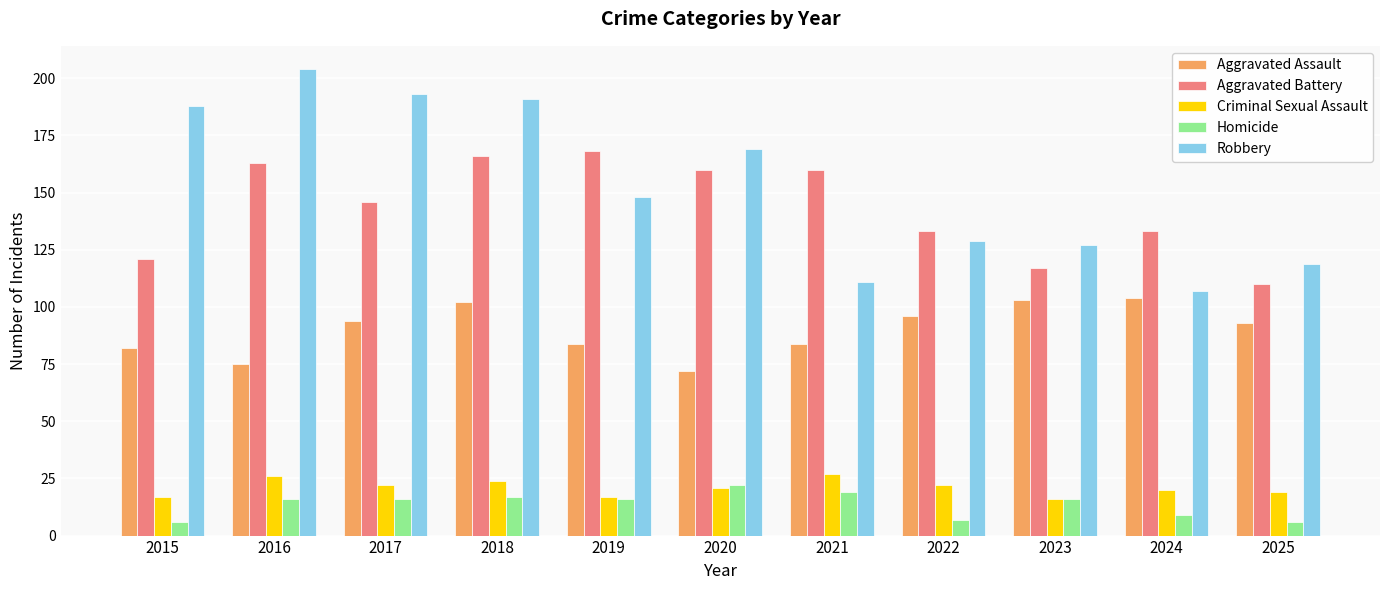

At which category is the sum across all series the highest?

2018